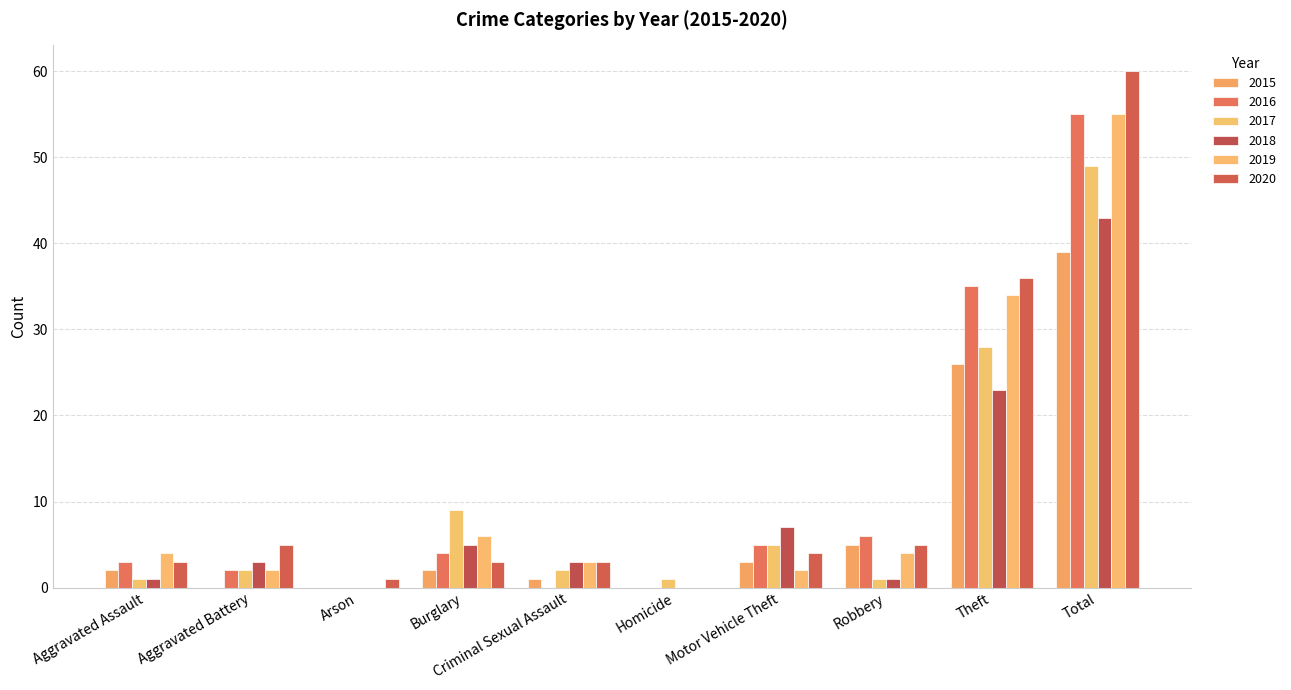

Which series changed the most between Robbery and Total?

2020